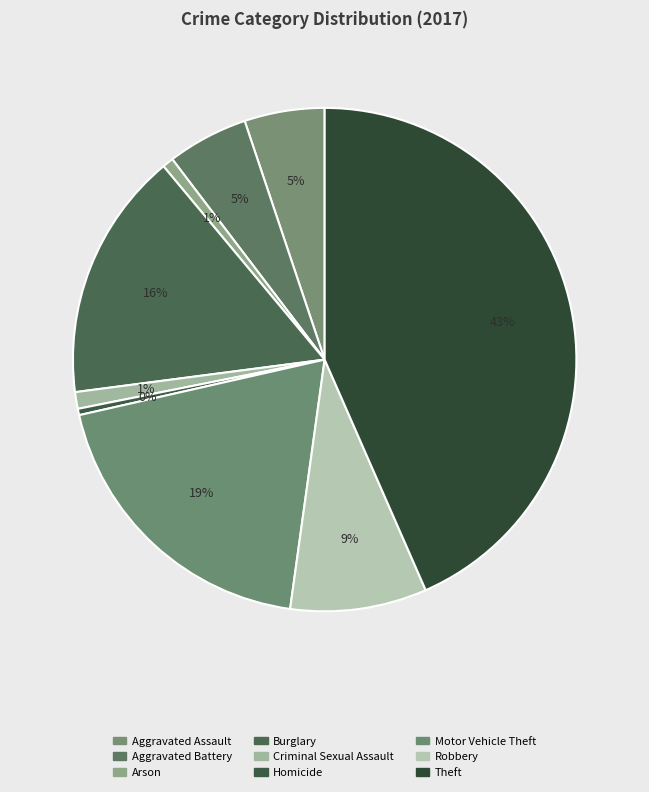

To the nearest percent, what is the average slice percentage?

11%